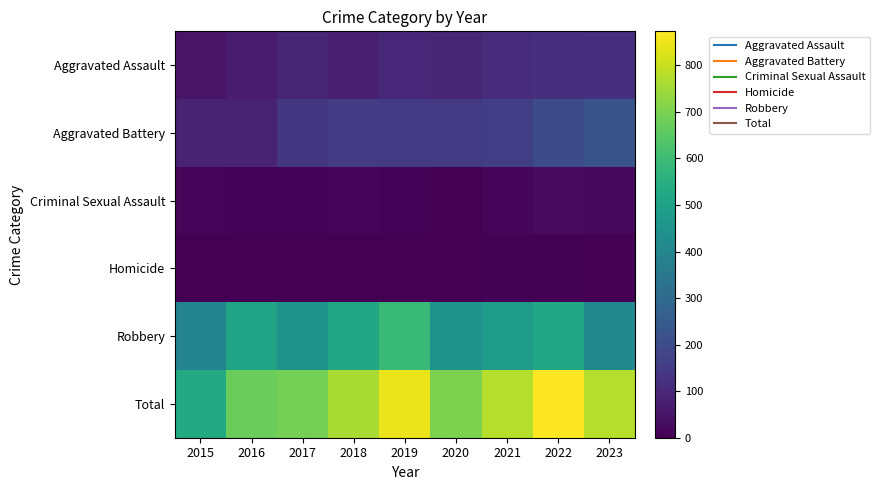

How many categories are shown in the chart?

9